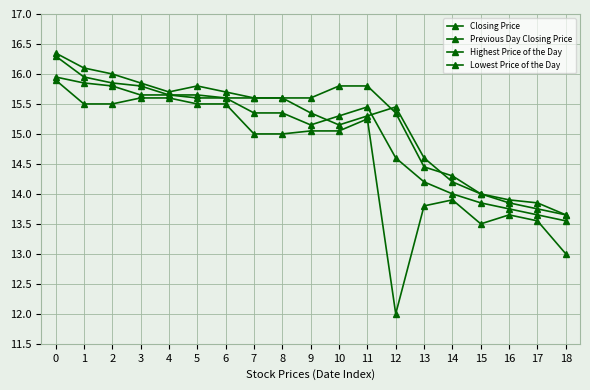

Where is the first local minimum for Lowest Price of the Day?

12